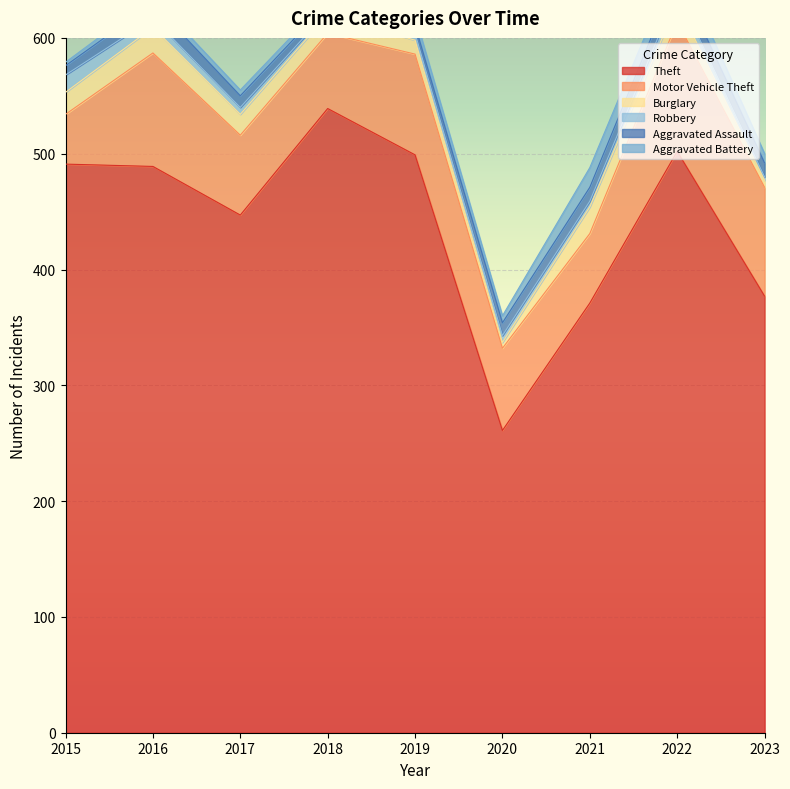

How many intersections are there between Burglary and Robbery?

2